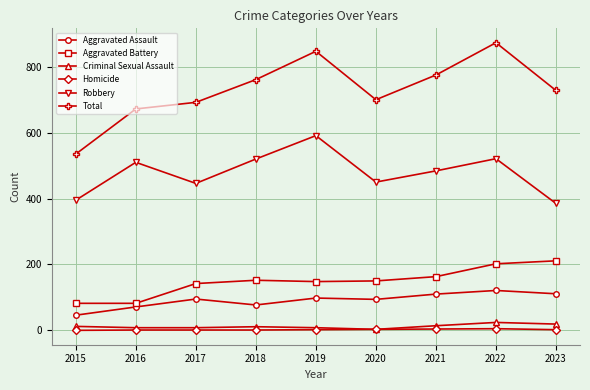

Which series has the widest spread of values?

Total